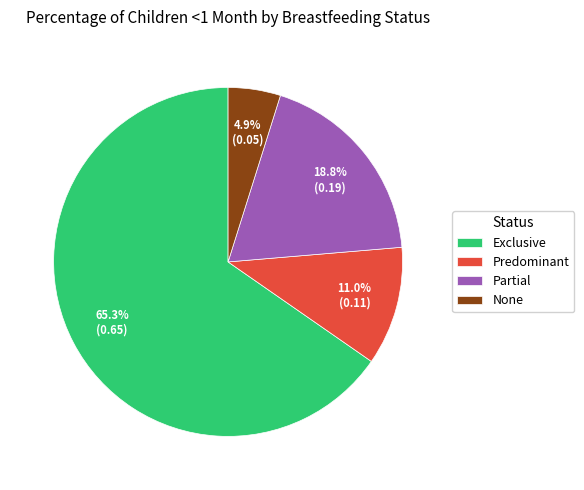

What percentage is NOT represented by Partial?

81.2%